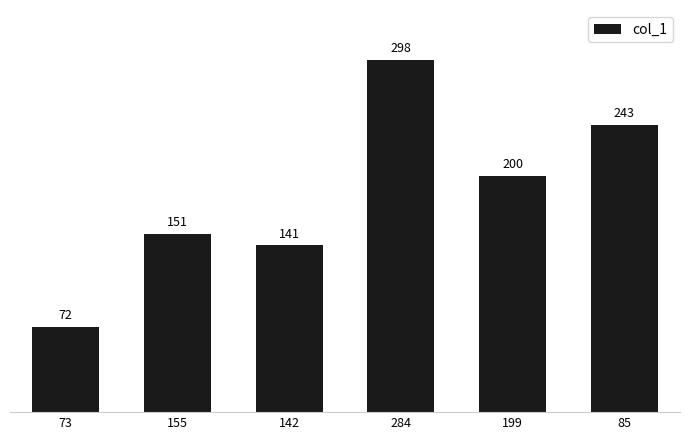

What value does the data have at 199, to the nearest 5?

200